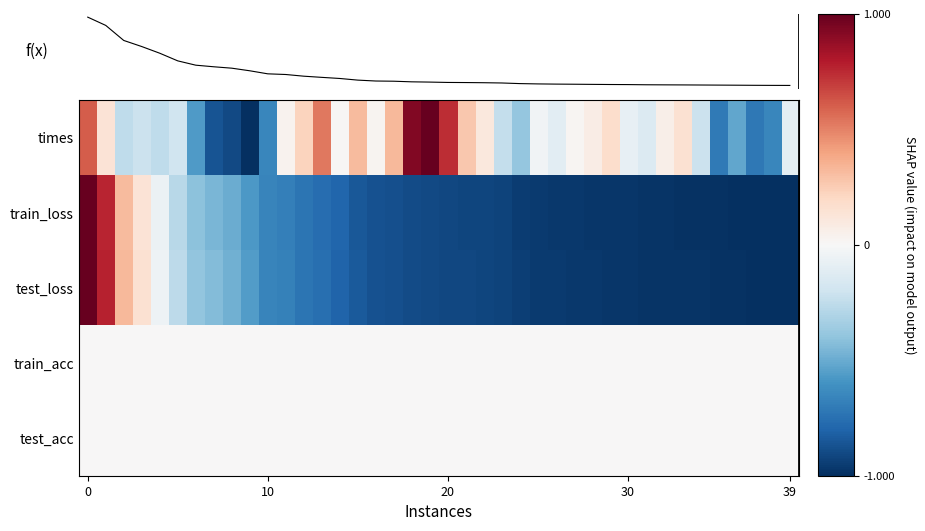

How many values in the train_loss series exceed 0?

4